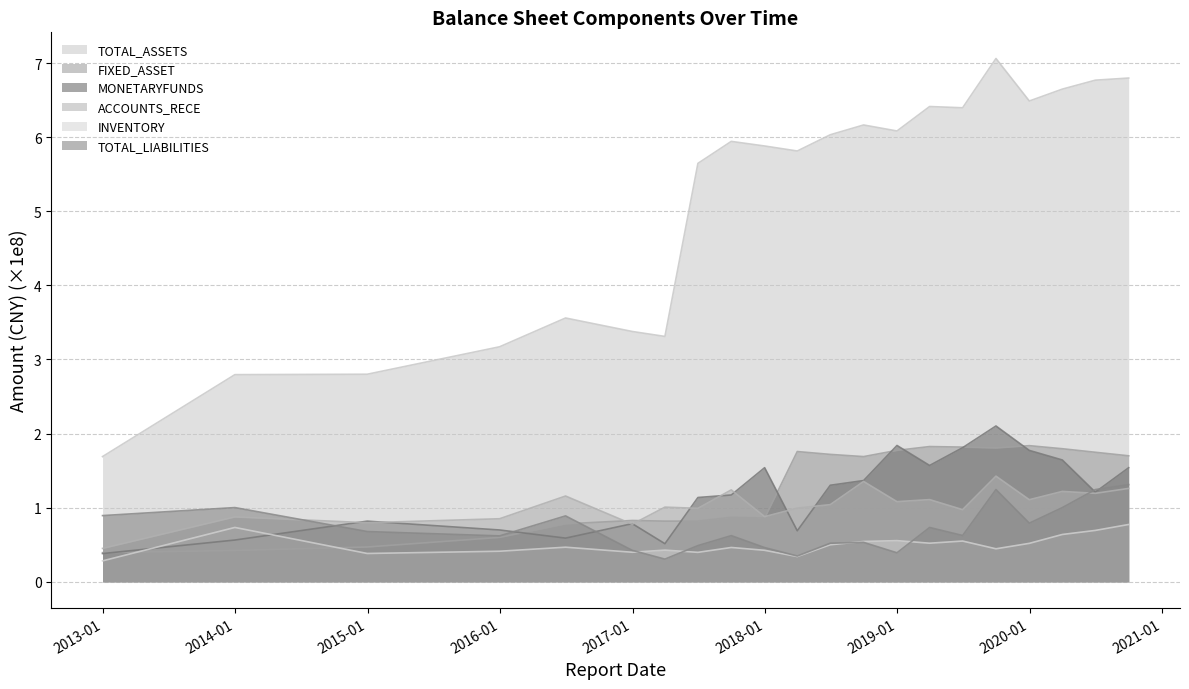

What are all the series names shown in the legend?

TOTAL_ASSETS, FIXED_ASSET, MONETARYFUNDS, ACCOUNTS_RECE, INVENTORY, TOTAL_LIABILITIES